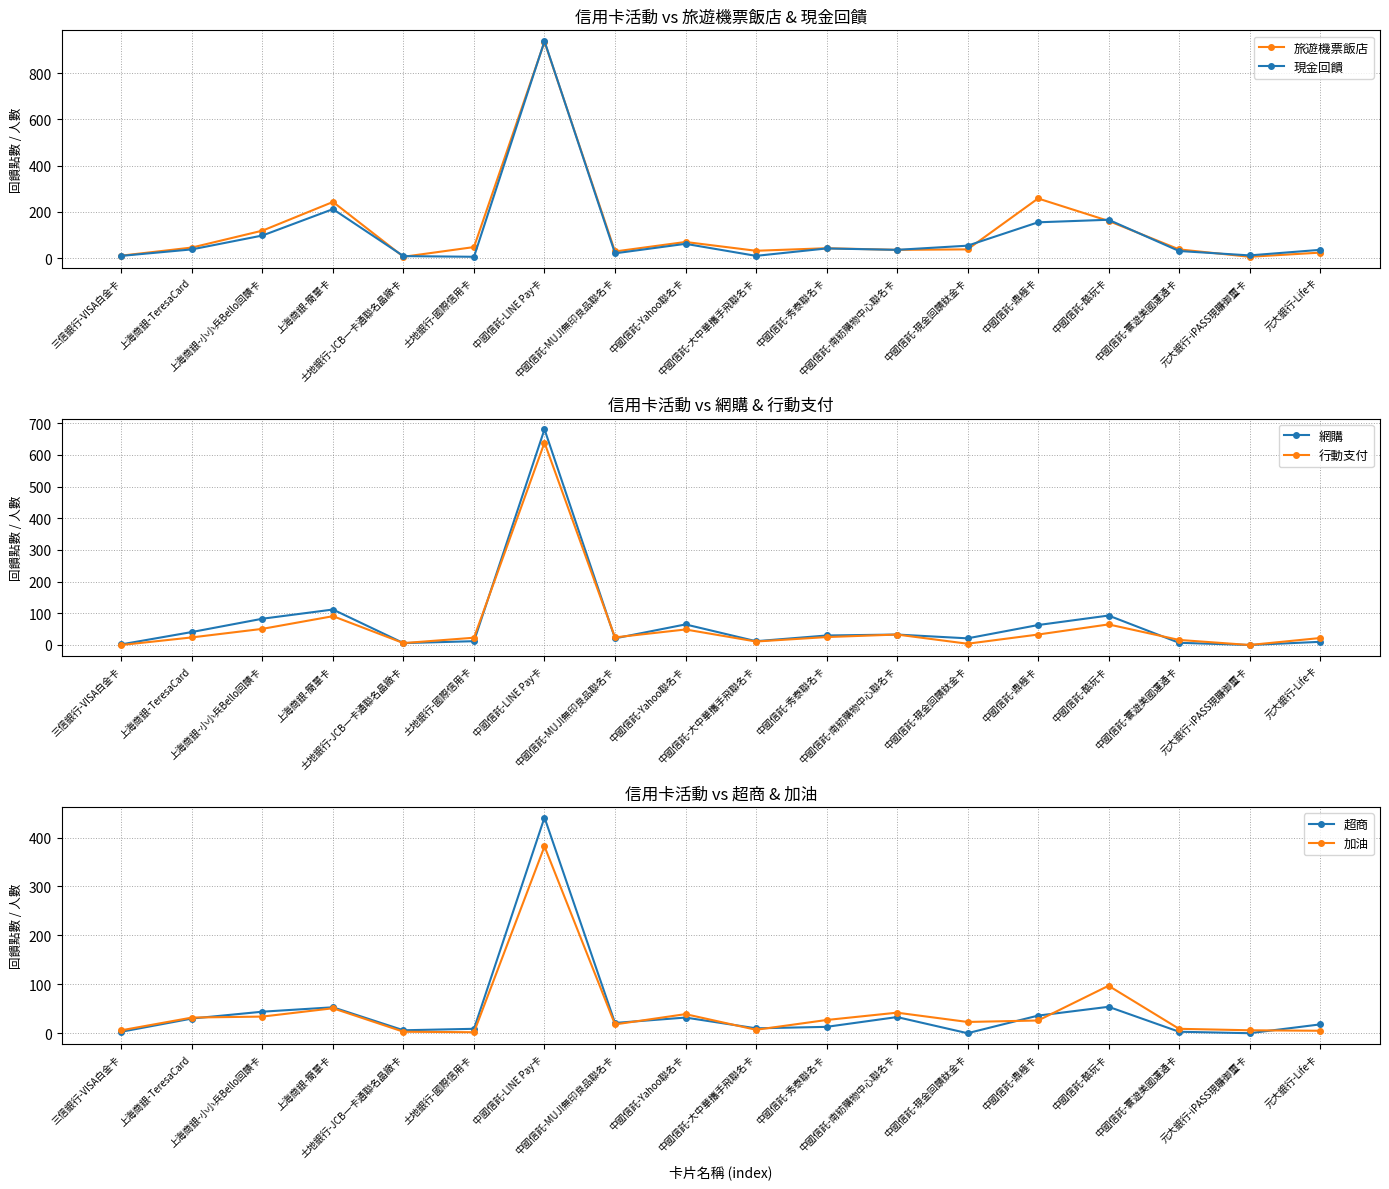

How many lines are shown in the chart?

6